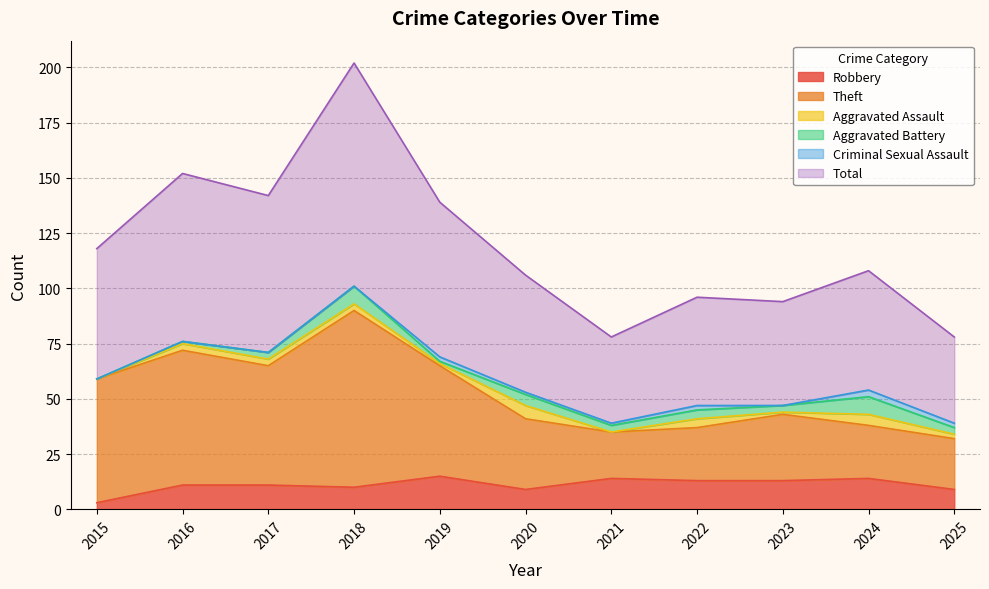

What are all the series names shown in the legend?

Robbery, Theft, Aggravated Assault, Aggravated Battery, Criminal Sexual Assault, Total